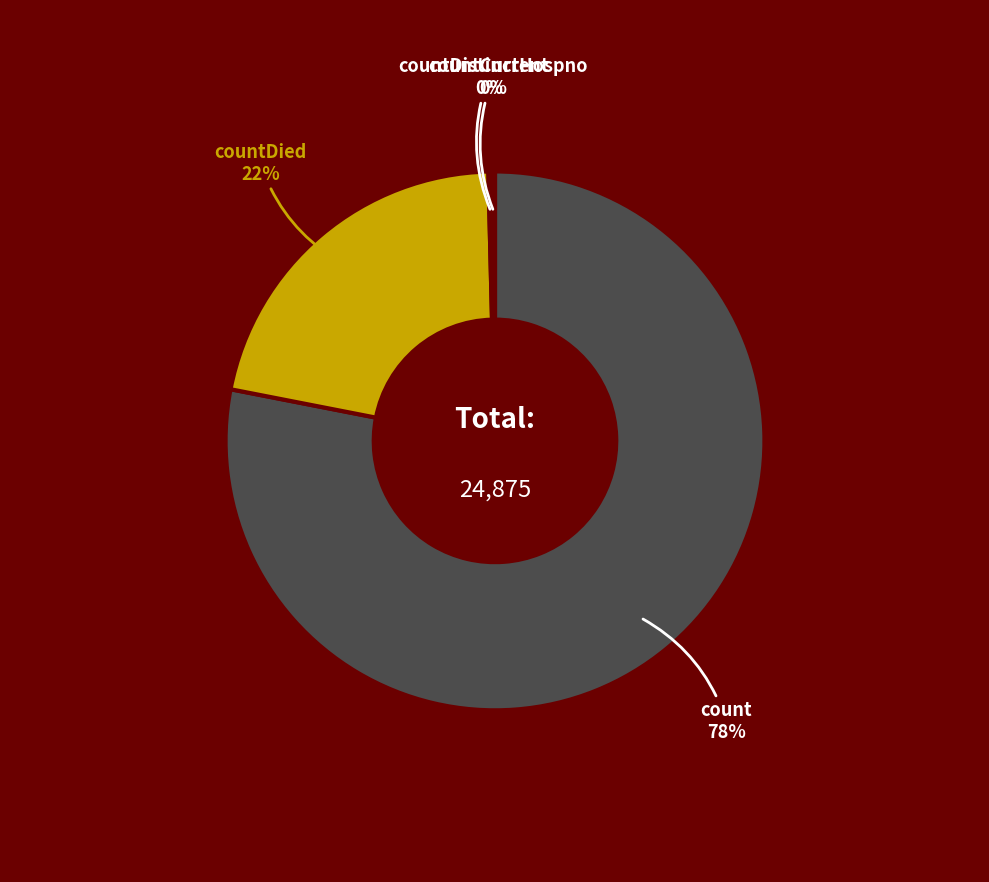

Is there a majority slice in this chart?

Yes